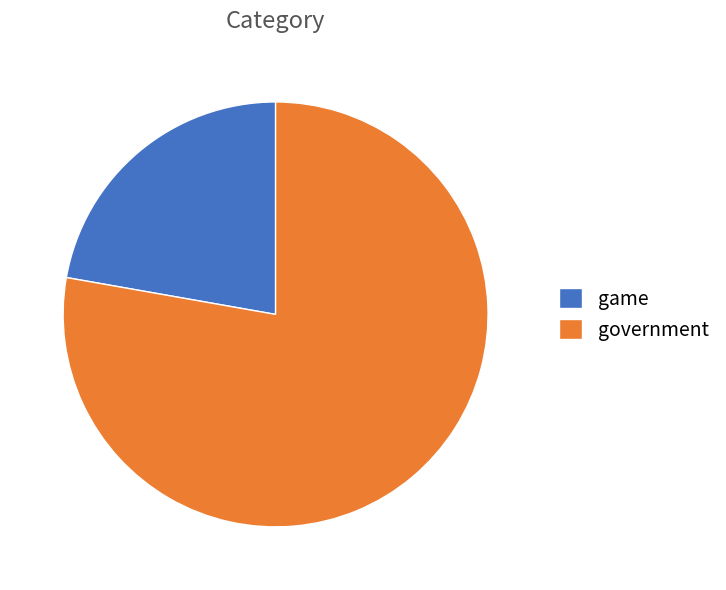

Combined, do government and game account for over 50%?

Yes